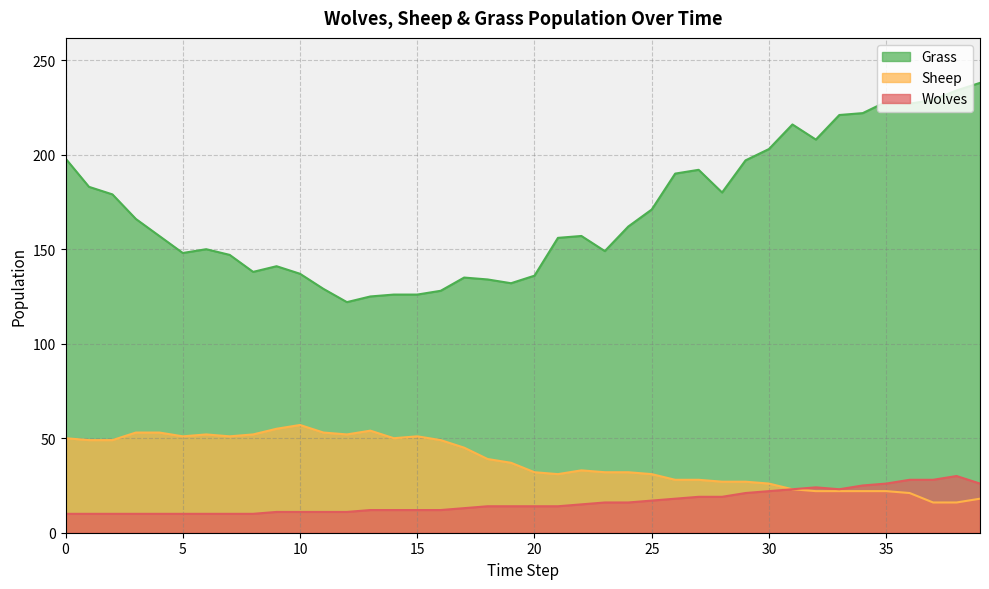

Reading right to left, extract all data points from this chart.

Grass: 39=238	38=234	37=229	36=227	35=228	34=222	33=221	32=208	31=216	30=203	29=197	28=180	27=192	26=190	25=171	24=162	23=149	22=157	21=156	20=136	19=132	18=134	17=135	16=128	15=126	14=126	13=125	12=122	11=129	10=137	9=141	8=138	7=147	6=150	5=148	4=157	3=166	2=179	1=183	0=198
Sheep: 39=18	38=16	37=16	36=21	35=22	34=22	33=22	32=22	31=23	30=26	29=27	28=27	27=28	26=28	25=31	24=32	23=32	22=33	21=31	20=32	19=37	18=39	17=45	16=49	15=51	14=50	13=54	12=52	11=53	10=57	9=55	8=52	7=51	6=52	5=51	4=53	3=53	2=49	1=49	0=50
Wolves: 39=26	38=30	37=28	36=28	35=26	34=25	33=23	32=24	31=23	30=22	29=21	28=19	27=19	26=18	25=17	24=16	23=16	22=15	21=14	20=14	19=14	18=14	17=13	16=12	15=12	14=12	13=12	12=11	11=11	10=11	9=11	8=10	7=10	6=10	5=10	4=10	3=10	2=10	1=10	0=10